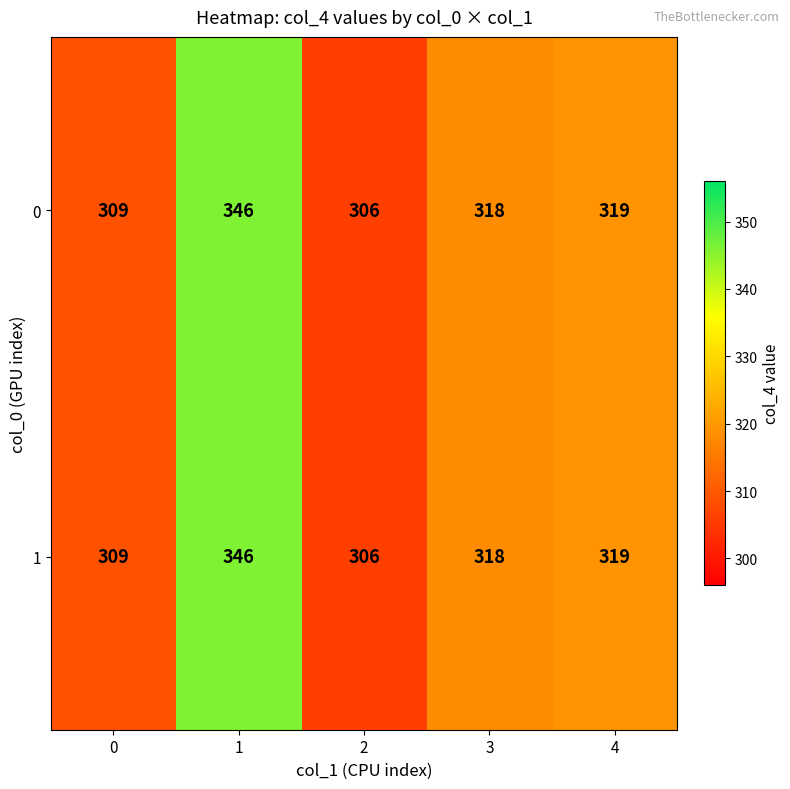

What is the sum of all 1 values?

1598